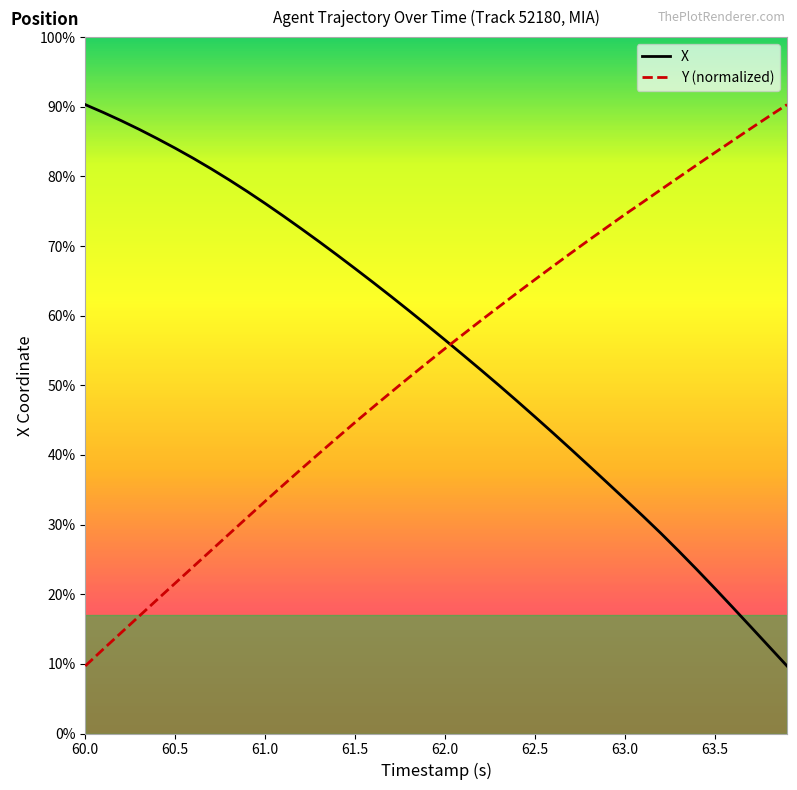

Is this an area chart (filled region under the line)?

No